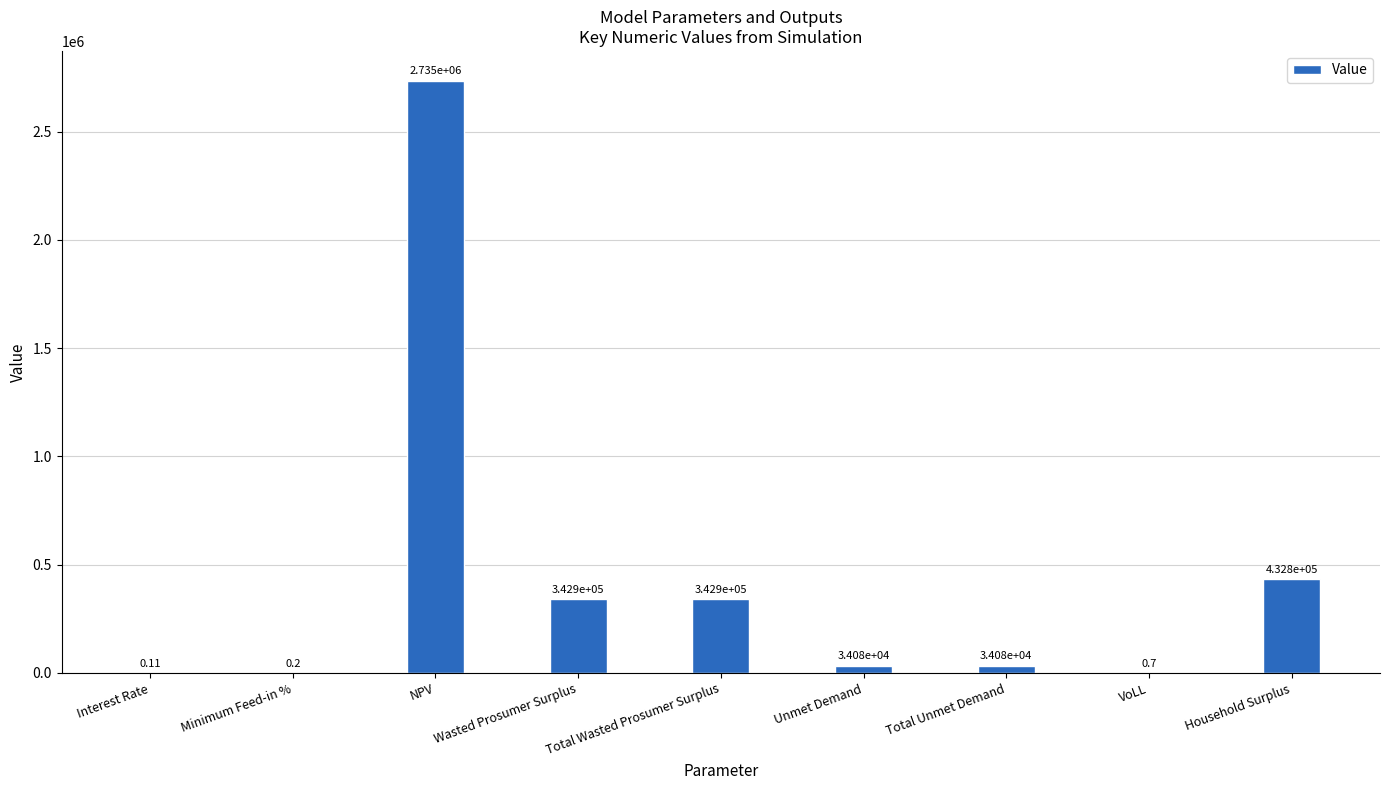

What is the sum of the values at VoLL and Household Surplus?

432820.0